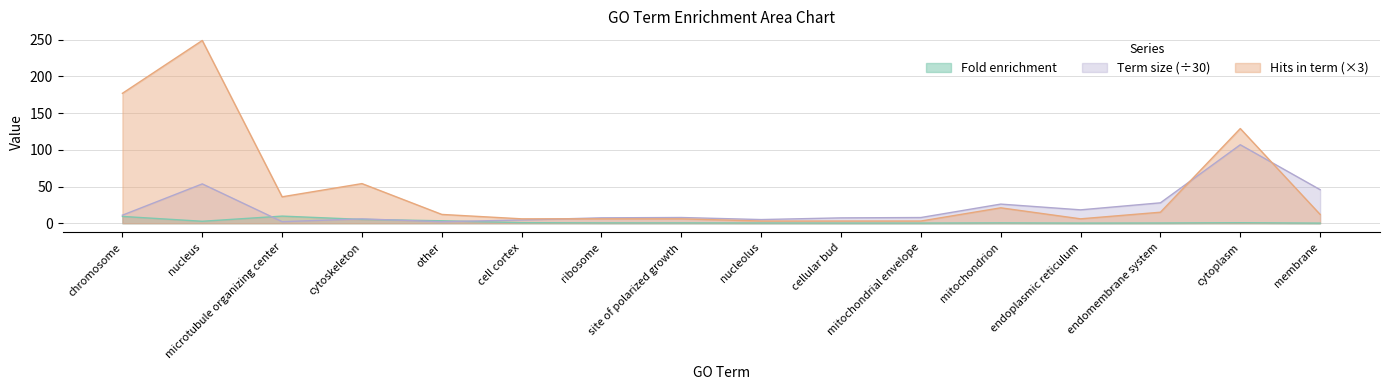

What is the label of the 9th point from the right?

site of polarized growth